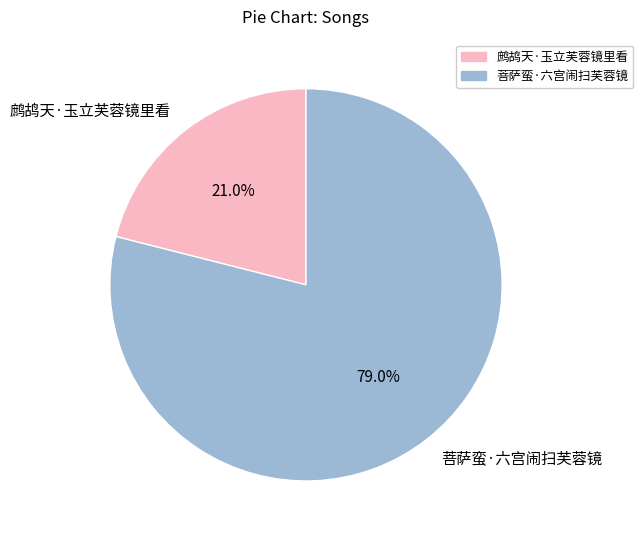

To the nearest percent, what percentage of the pie is 菩萨蛮·六宫闹扫芙蓉镜?

79%